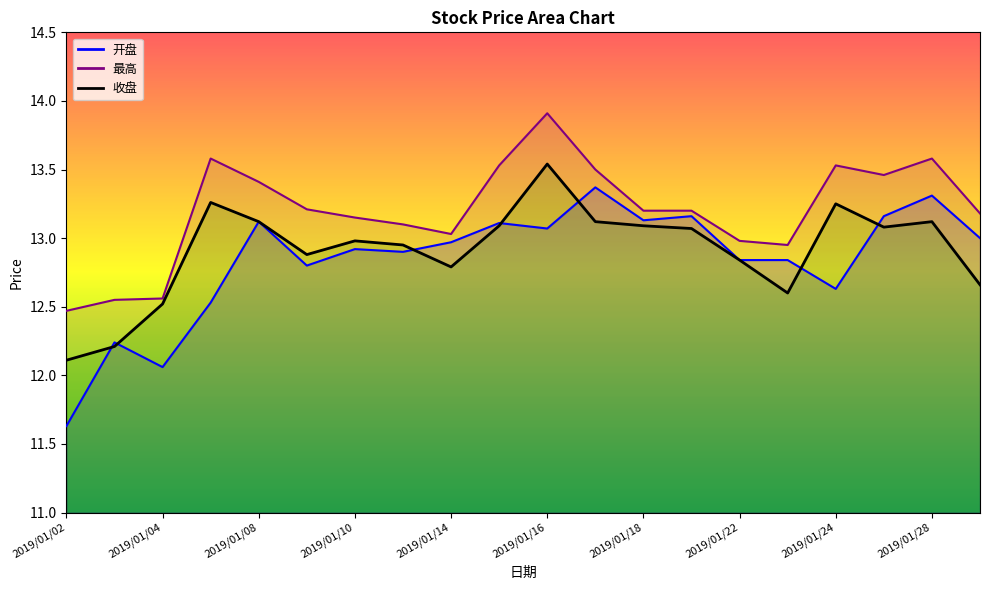

At which label does 开盘 first exceed 12?

2019/01/03